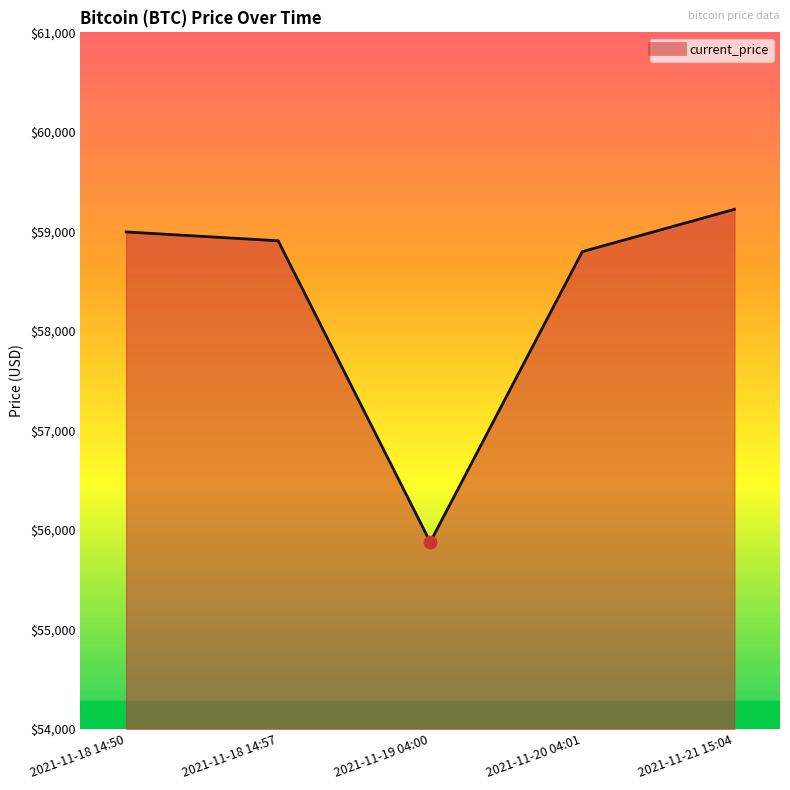

What is the ratio of the value at 2021-11-19 04:00 to the value at 2021-11-21 15:04?

0.9